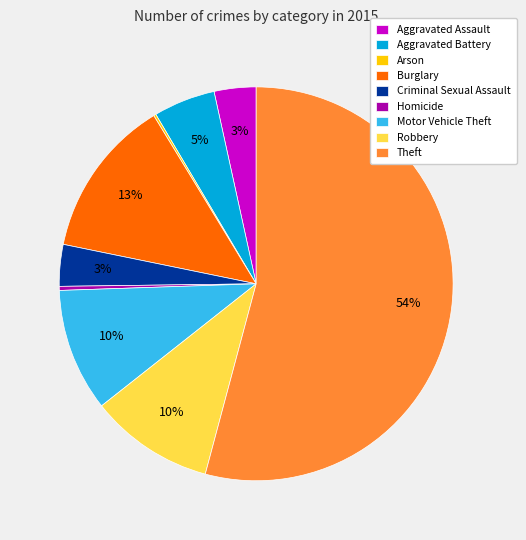

Is there any slice that represents more than half of the pie?

Yes